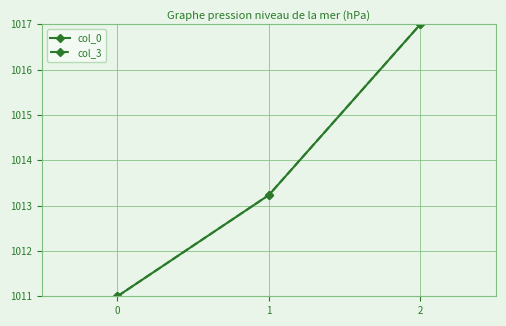

What is the minimum value shown in the chart?

1011.0